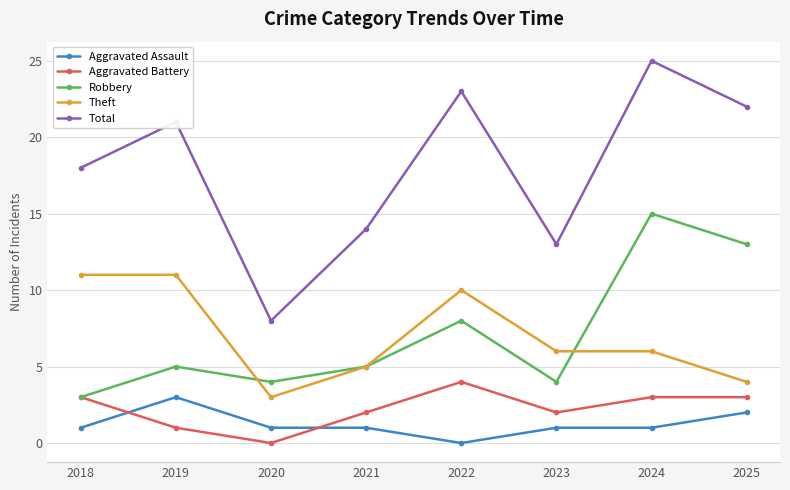

Reading left to right, extract all data points from this chart.

Aggravated Assault: 2018=1	2019=3	2020=1	2021=1	2022=0	2023=1	2024=1	2025=2
Aggravated Battery: 2018=3	2019=1	2020=0	2021=2	2022=4	2023=2	2024=3	2025=3
Robbery: 2018=3	2019=5	2020=4	2021=5	2022=8	2023=4	2024=15	2025=13
Theft: 2018=11	2019=11	2020=3	2021=5	2022=10	2023=6	2024=6	2025=4
Total: 2018=18	2019=21	2020=8	2021=14	2022=23	2023=13	2024=25	2025=22